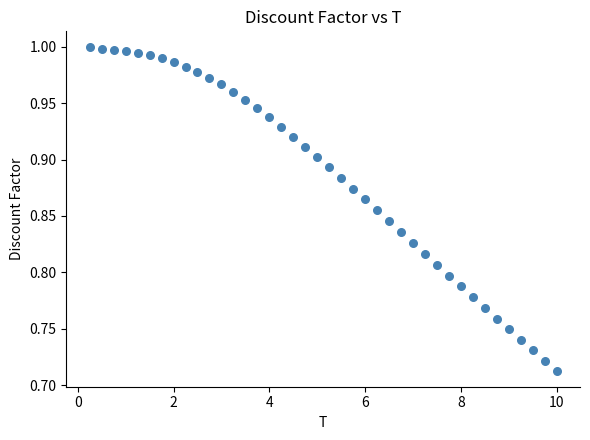

What is the range of Y values (max minus min)?

0.3